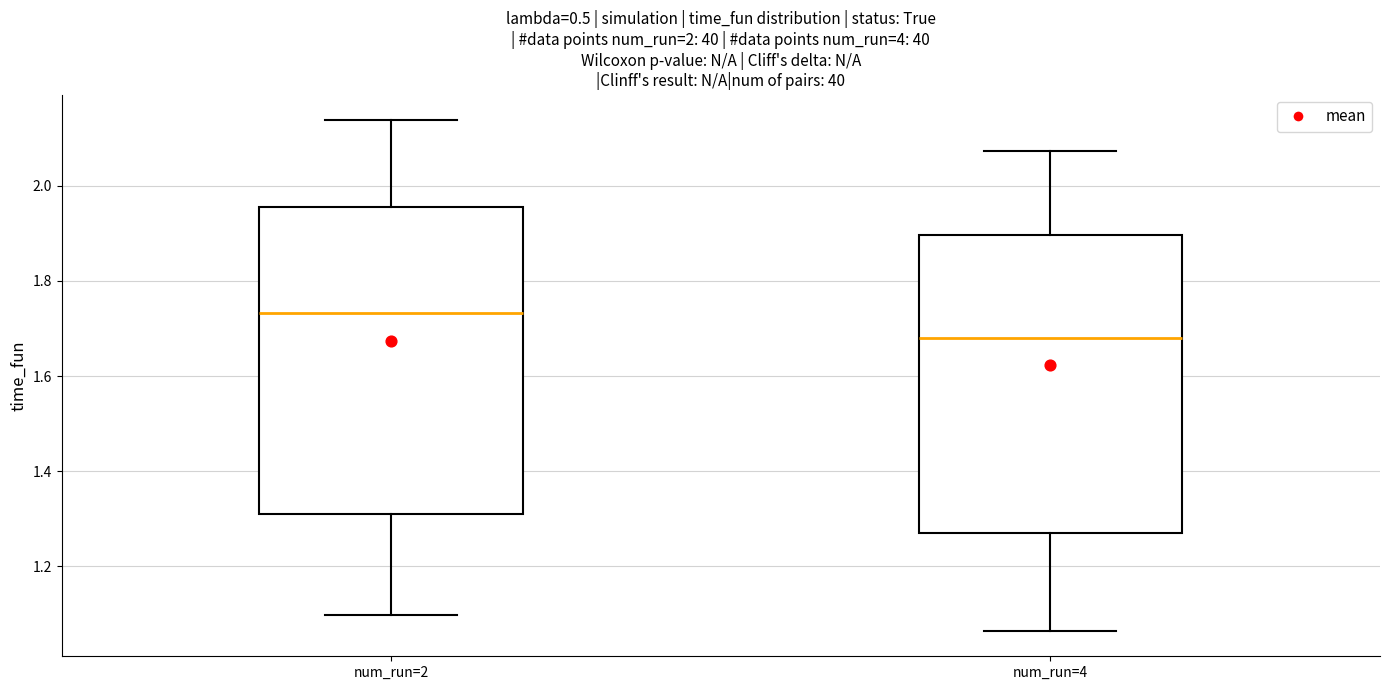

Which box's median line is the lowest?

num_run=4